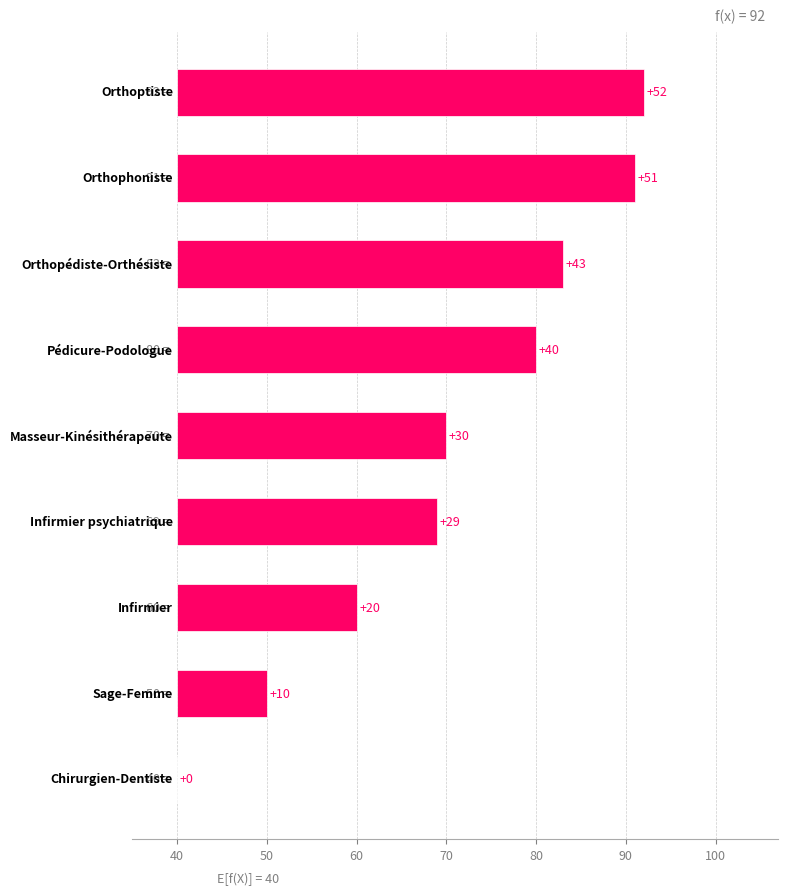

Reading left to right, what are all the values shown in this chart?

52	51	43	40	30	29	20	10	0